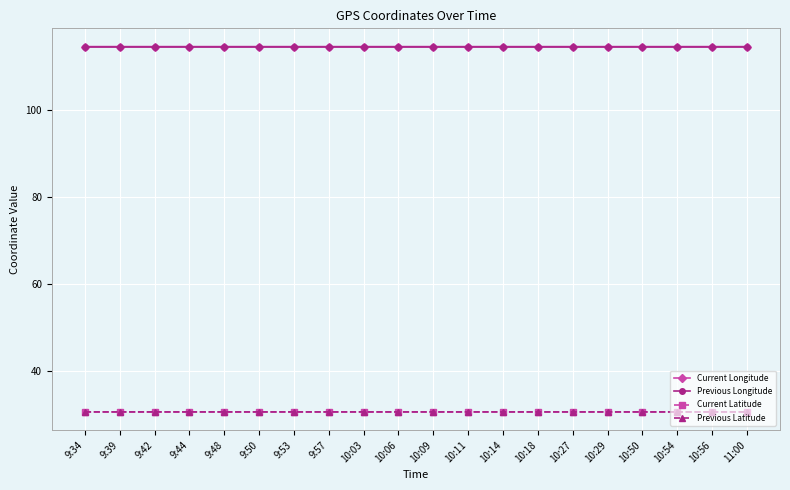

What is the minimum value shown in the chart?

30.7